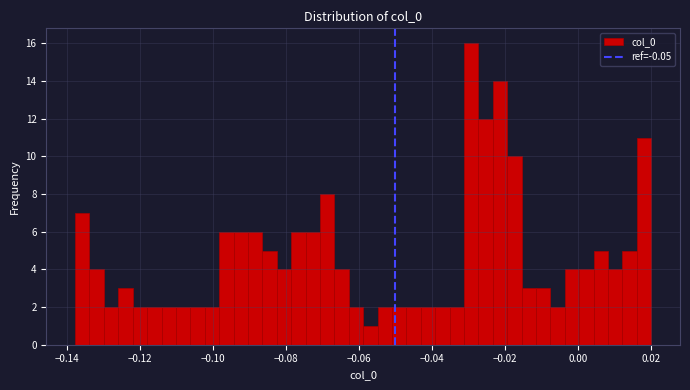

Around what value on the x-axis is the tallest bar? Give the approximate position of its centre, as read against the axis.

-0.030